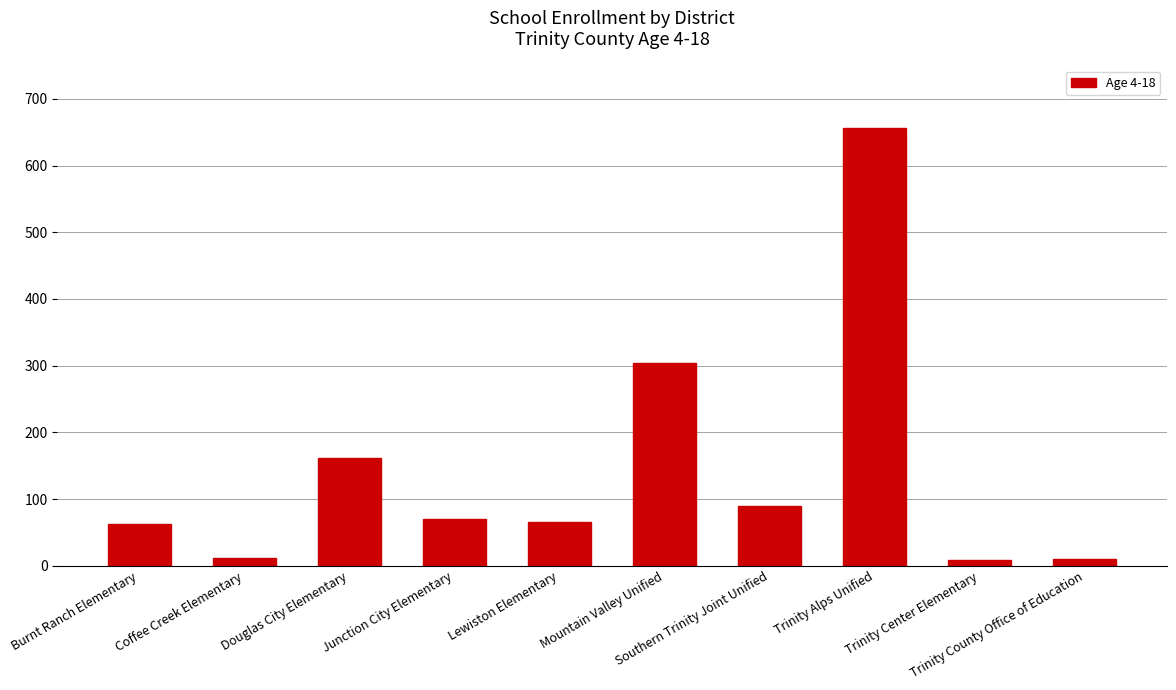

What is the greatest value displayed?

657